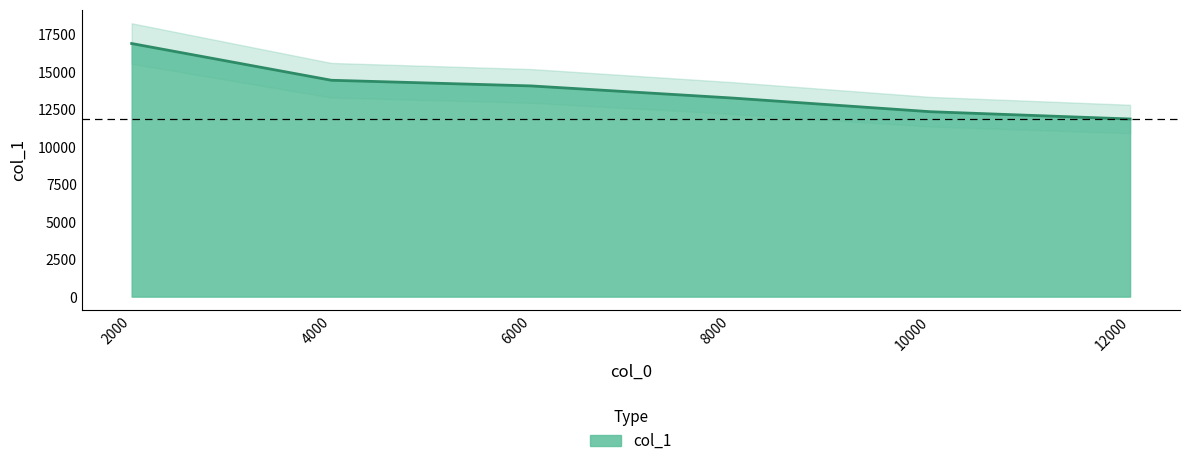

Reading right to left, list all the values displayed in this chart.

11851.0	12336.4	13255.9	14057.4	14435.0	16885.6